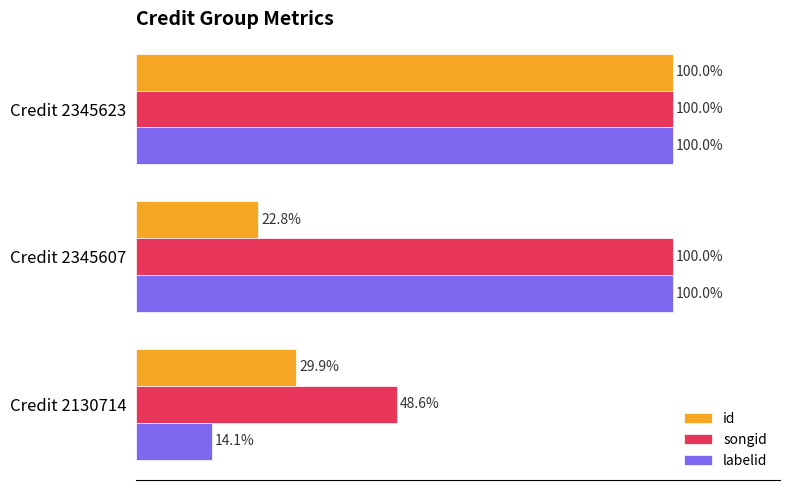

At which category does the chart reach its peak across all series?

Credit 2345623